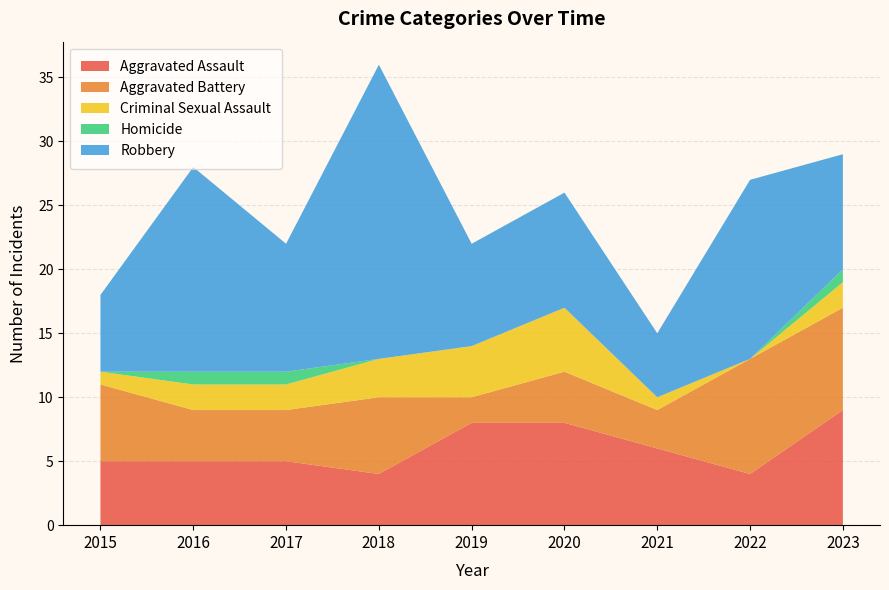

Reading right to left, what are all the values shown in this chart?

Aggravated Assault: 2023=9	2022=4	2021=6	2020=8	2019=8	2018=4	2017=5	2016=5	2015=5
Aggravated Battery: 2023=8	2022=9	2021=3	2020=4	2019=2	2018=6	2017=4	2016=4	2015=6
Criminal Sexual Assault: 2023=2	2022=0	2021=1	2020=5	2019=4	2018=3	2017=2	2016=2	2015=1
Homicide: 2023=1	2022=0	2021=0	2020=0	2019=0	2018=0	2017=1	2016=1	2015=0
Robbery: 2023=9	2022=14	2021=5	2020=9	2019=8	2018=23	2017=10	2016=16	2015=6